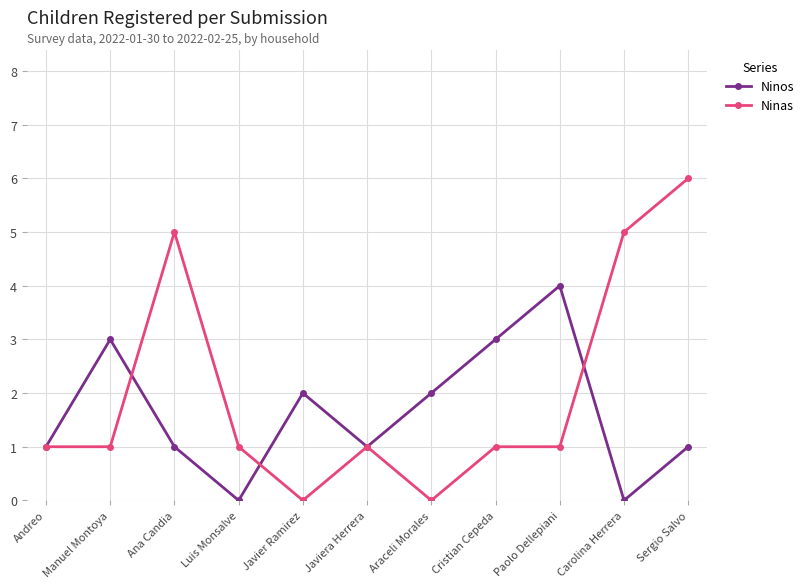

Is it true that Ninos equals 2 at Carolina Herrera?

False